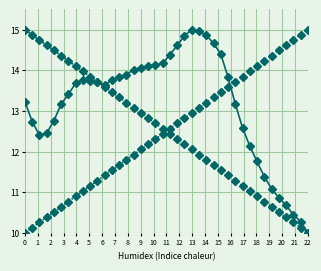

What is the greatest value displayed?

15.0